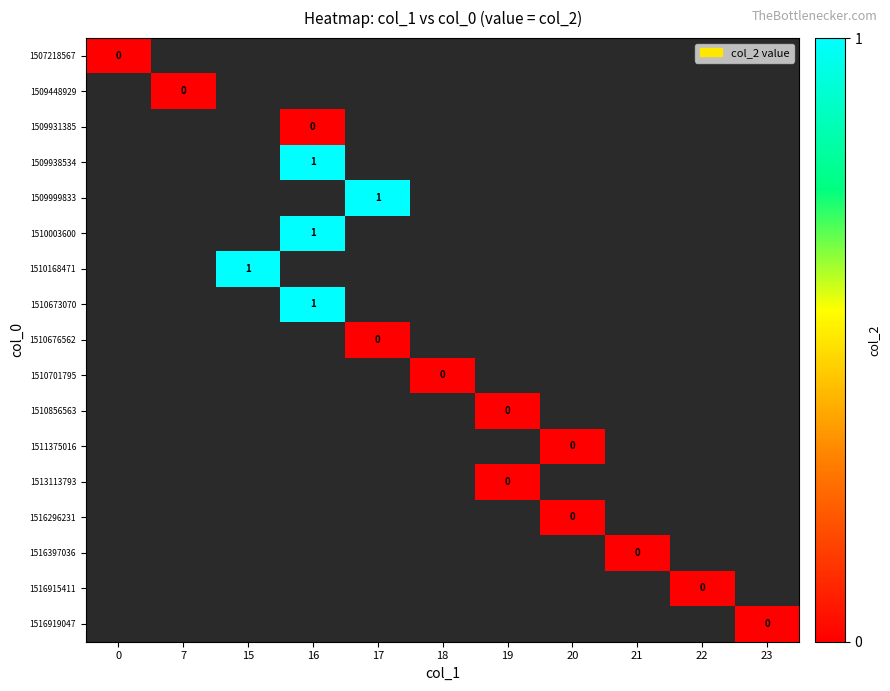

Reading right to left, list all the values displayed in this chart.

row_0: 23=-1	22=-1	21=-1	20=-1	19=-1	18=-1	17=-1	16=-1	15=-1	7=-1	0=0
row_1: 23=-1	22=-1	21=-1	20=-1	19=-1	18=-1	17=-1	16=-1	15=-1	7=0	0=-1
row_2: 23=-1	22=-1	21=-1	20=-1	19=-1	18=-1	17=-1	16=0	15=-1	7=-1	0=-1
row_3: 23=-1	22=-1	21=-1	20=-1	19=-1	18=-1	17=-1	16=1	15=-1	7=-1	0=-1
row_4: 23=-1	22=-1	21=-1	20=-1	19=-1	18=-1	17=1	16=-1	15=-1	7=-1	0=-1
row_5: 23=-1	22=-1	21=-1	20=-1	19=-1	18=-1	17=-1	16=1	15=-1	7=-1	0=-1
row_6: 23=-1	22=-1	21=-1	20=-1	19=-1	18=-1	17=-1	16=-1	15=1	7=-1	0=-1
row_7: 23=-1	22=-1	21=-1	20=-1	19=-1	18=-1	17=-1	16=1	15=-1	7=-1	0=-1
row_8: 23=-1	22=-1	21=-1	20=-1	19=-1	18=-1	17=0	16=-1	15=-1	7=-1	0=-1
row_9: 23=-1	22=-1	21=-1	20=-1	19=-1	18=0	17=-1	16=-1	15=-1	7=-1	0=-1
row_10: 23=-1	22=-1	21=-1	20=-1	19=0	18=-1	17=-1	16=-1	15=-1	7=-1	0=-1
row_11: 23=-1	22=-1	21=-1	20=0	19=-1	18=-1	17=-1	16=-1	15=-1	7=-1	0=-1
row_12: 23=-1	22=-1	21=-1	20=-1	19=0	18=-1	17=-1	16=-1	15=-1	7=-1	0=-1
row_13: 23=-1	22=-1	21=-1	20=0	19=-1	18=-1	17=-1	16=-1	15=-1	7=-1	0=-1
row_14: 23=-1	22=-1	21=0	20=-1	19=-1	18=-1	17=-1	16=-1	15=-1	7=-1	0=-1
row_15: 23=-1	22=0	21=-1	20=-1	19=-1	18=-1	17=-1	16=-1	15=-1	7=-1	0=-1
row_16: 23=0	22=-1	21=-1	20=-1	19=-1	18=-1	17=-1	16=-1	15=-1	7=-1	0=-1